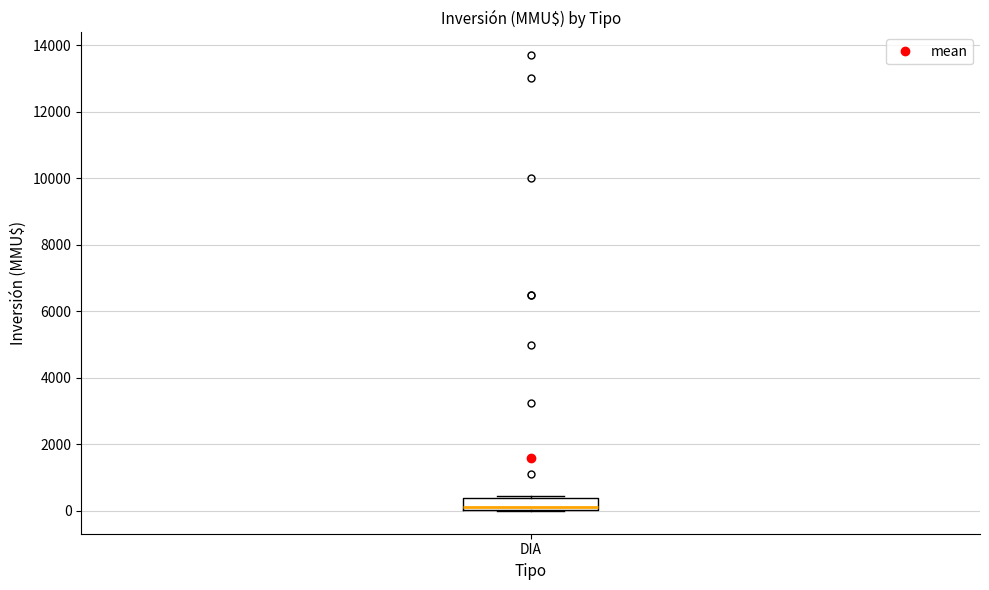

Read this box plot against the y-axis: the position of the median line, the range covered by the box, and the ends of both whiskers. The values are not printed on the chart, so give them approximately, as read against the axis.

median 200, box 0 to 400, whiskers 0 to 400